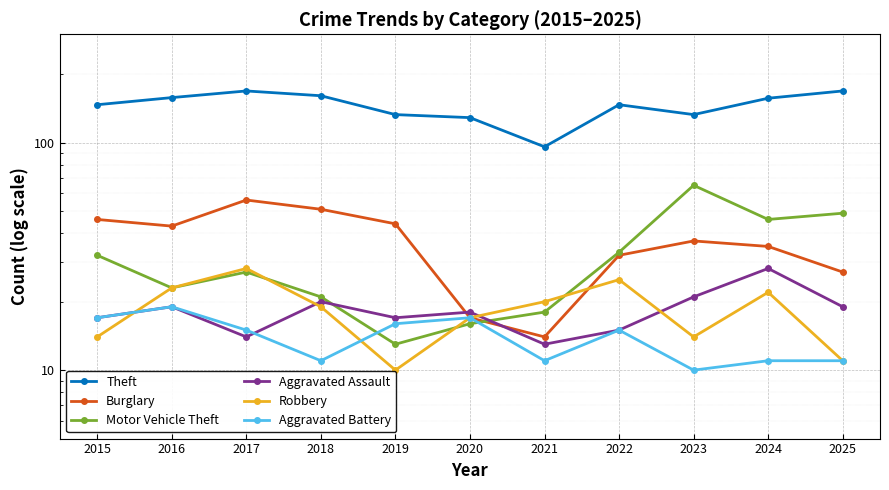

Reading right to left, what are all the values shown in this chart?

Theft: 169	157	133	147	96	129	133	161	169	158	147
Burglary: 27	35	37	32	14	17	44	51	56	43	46
Motor Vehicle Theft: 49	46	65	33	18	16	13	21	27	23	32
Aggravated Assault: 19	28	21	15	13	18	17	20	14	19	17
Robbery: 11	22	14	25	20	17	10	19	28	23	14
Aggravated Battery: 11	11	10	15	11	17	16	11	15	19	17